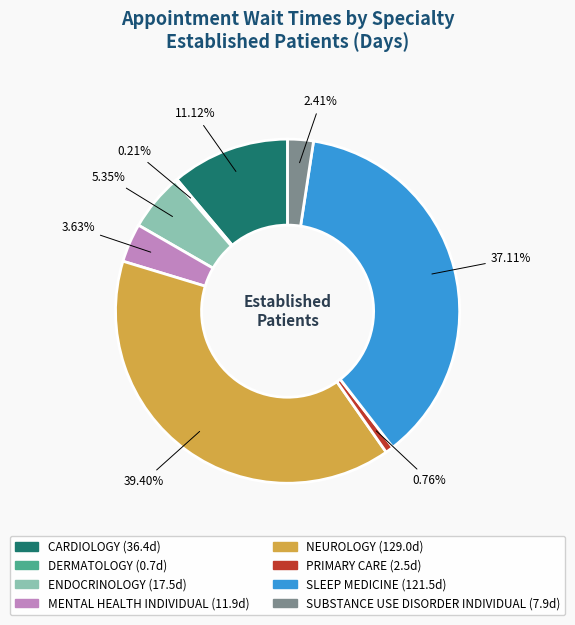

What is the largest slice in the pie chart?

NEUROLOGY